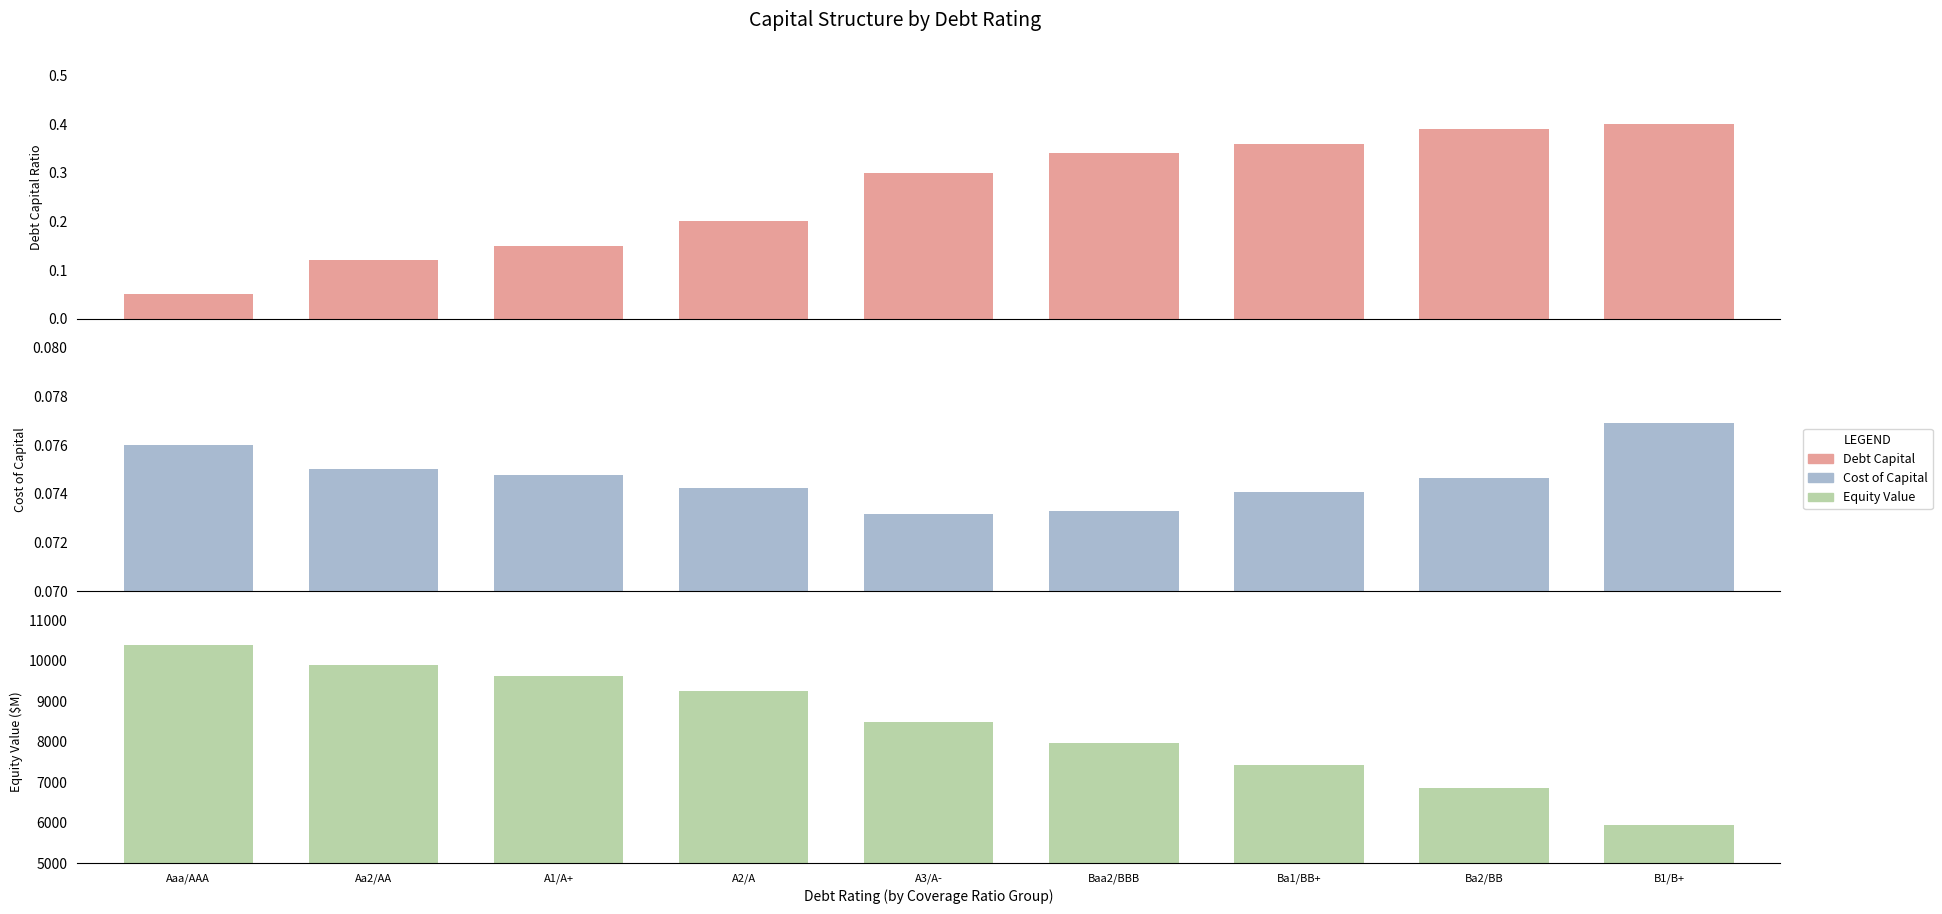

What is the difference between the second highest and second lowest values in the Equity Value series?

3037.1